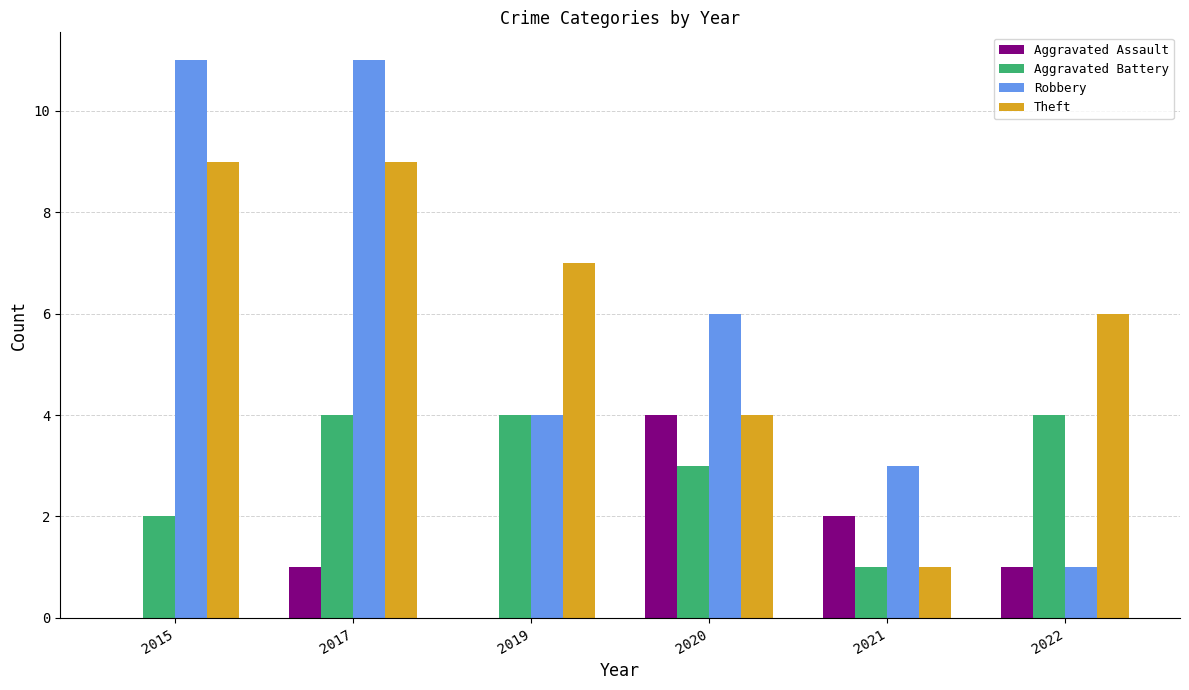

At which category is the sum across all series the highest?

2017